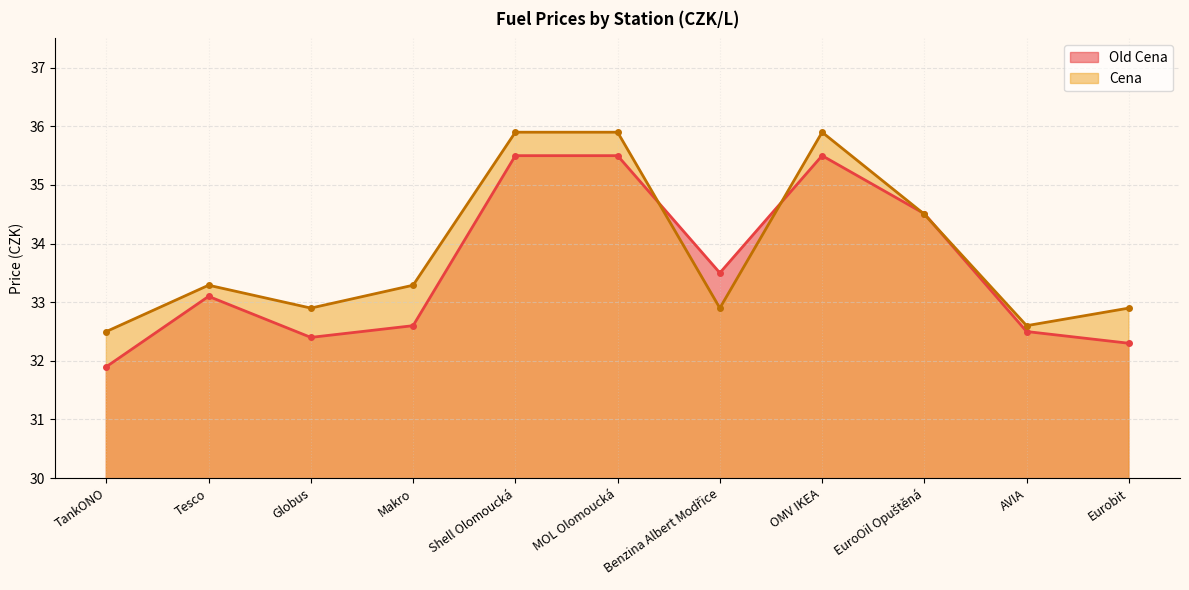

Reading left to right, transcribe all the data shown in this chart.

Old Cena: 31.9	33.1	32.4	32.6	35.5	35.5	33.5	35.5	34.5	32.5	32.3
Cena: 32.5	33.3	32.9	33.3	35.9	35.9	32.9	35.9	34.5	32.6	32.9